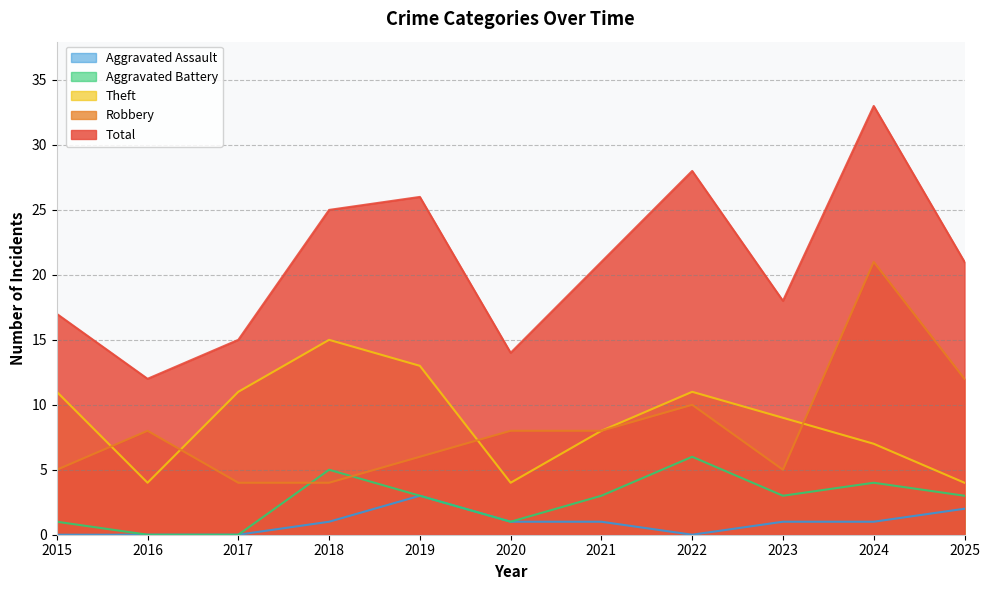

Reading left to right, what are all the values shown in this chart?

Robbery: 2015=5	2016=8	2017=4	2018=4	2019=6	2020=8	2021=8	2022=10	2023=5	2024=21	2025=12
Theft: 2015=11	2016=4	2017=11	2018=15	2019=13	2020=4	2021=8	2022=11	2023=9	2024=7	2025=4
Aggravated Battery: 2015=1	2016=0	2017=0	2018=5	2019=3	2020=1	2021=3	2022=6	2023=3	2024=4	2025=3
Aggravated Assault: 2015=0	2016=0	2017=0	2018=1	2019=3	2020=1	2021=1	2022=0	2023=1	2024=1	2025=2
Total: 2015=17	2016=12	2017=15	2018=25	2019=26	2020=14	2021=21	2022=28	2023=18	2024=33	2025=21